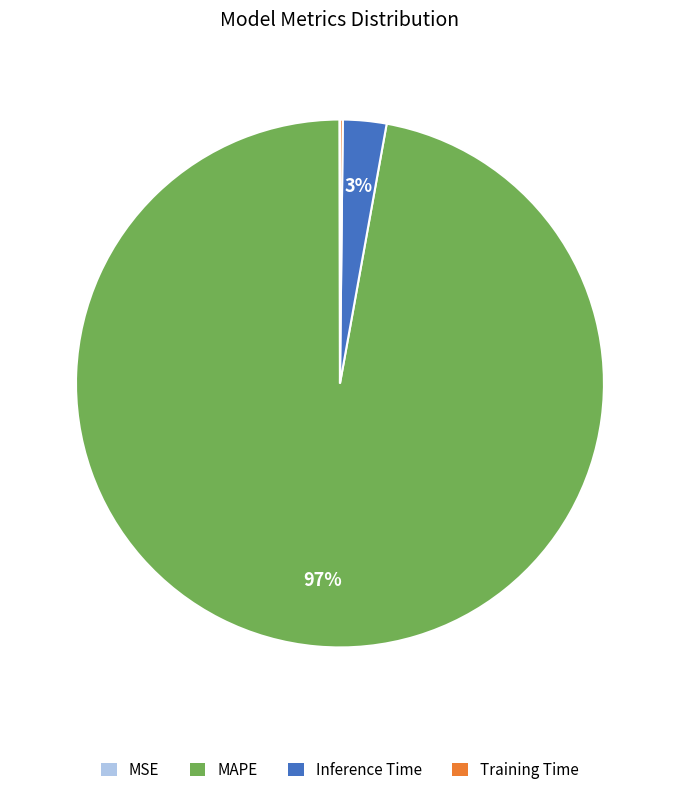

The Inference Time slice represents 3% of the pie. True or false?

True